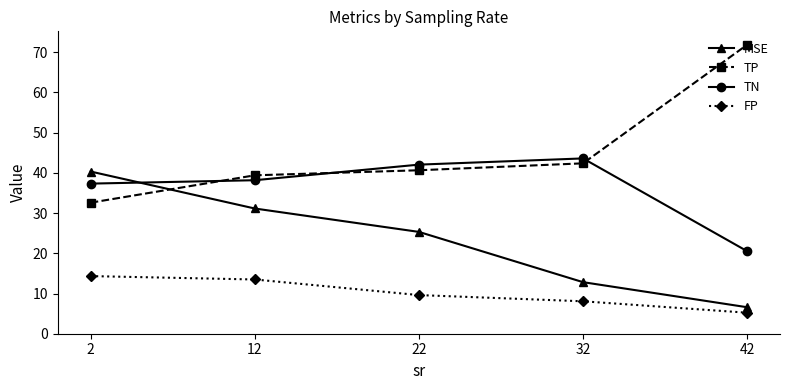

Where do TN and TP first cross each other?

2 and 12